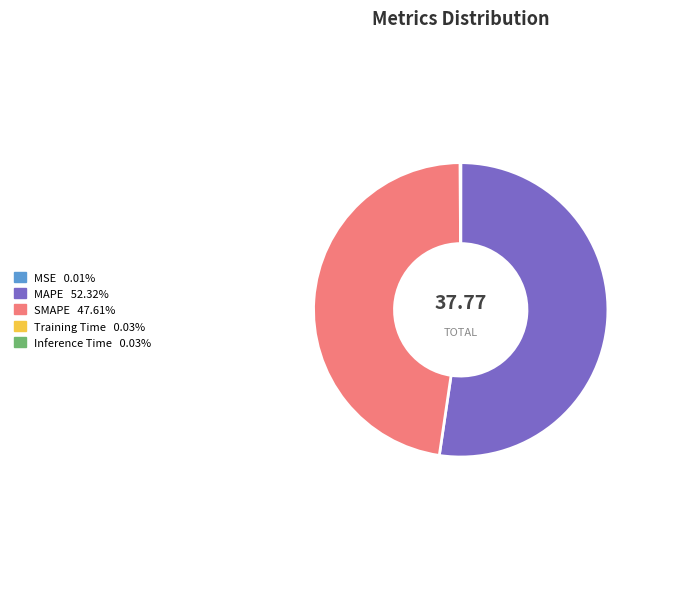

Which category has the biggest portion of the pie?

MAPE